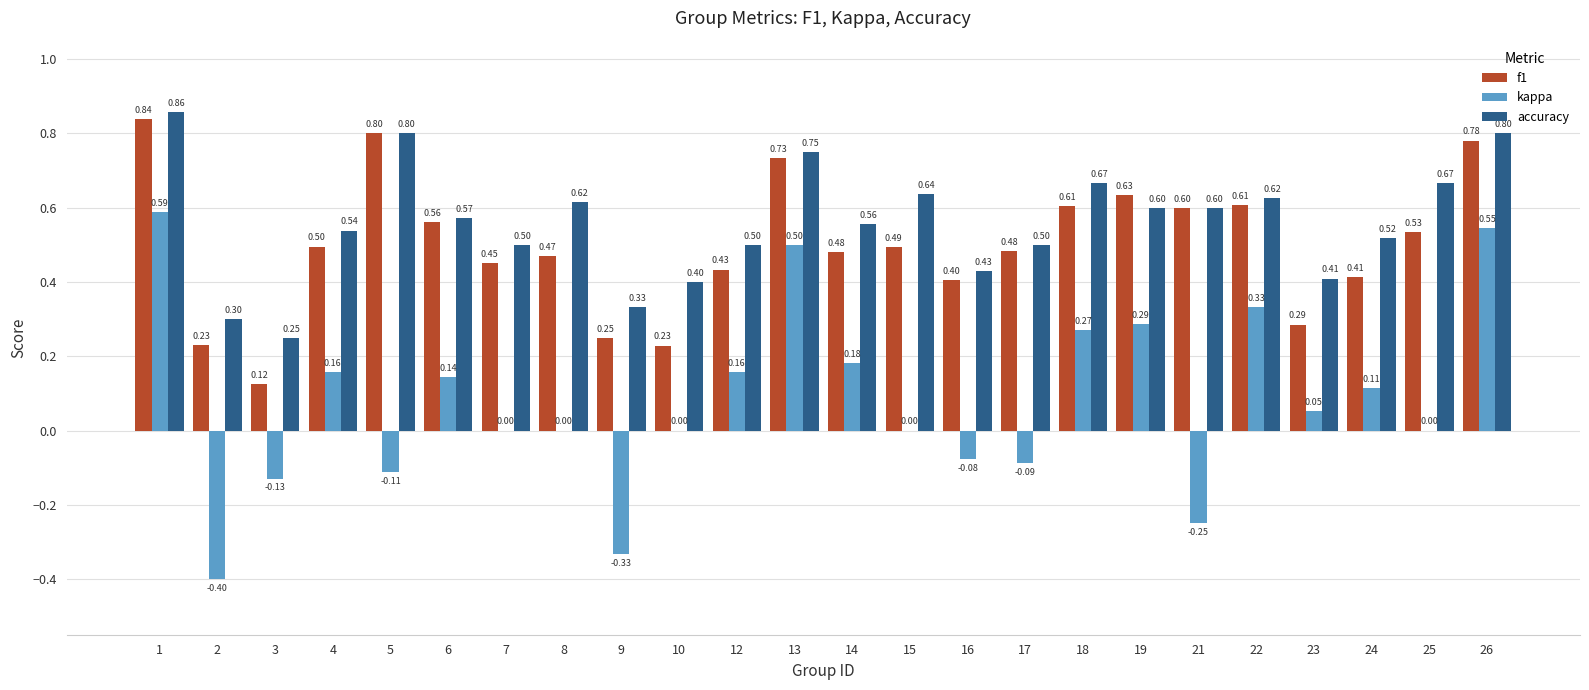

What is the sum of all f1 values?

11.9